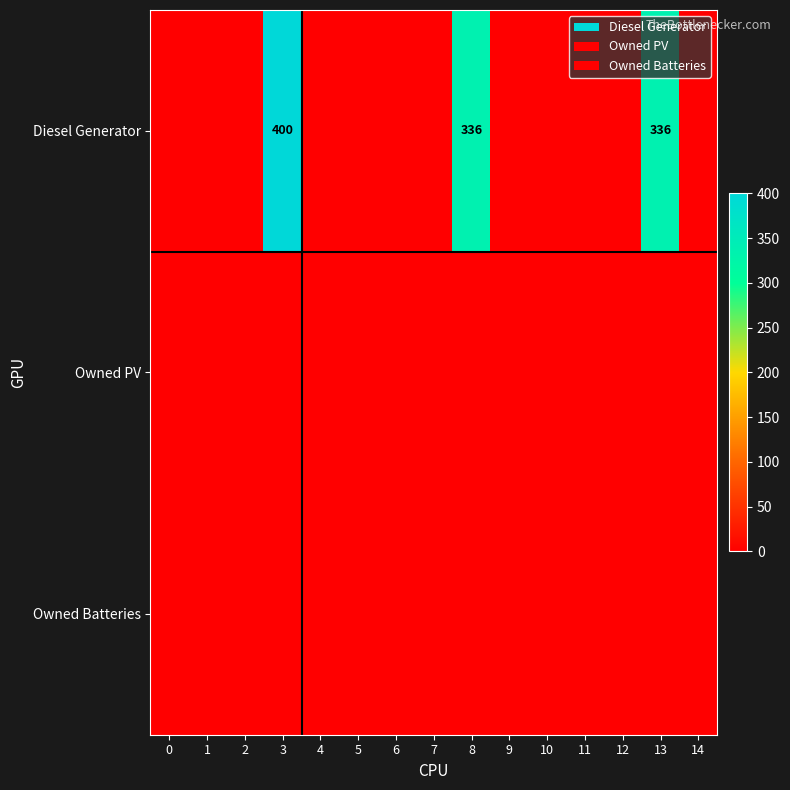

Which label corresponds to the largest value in the chart?

3